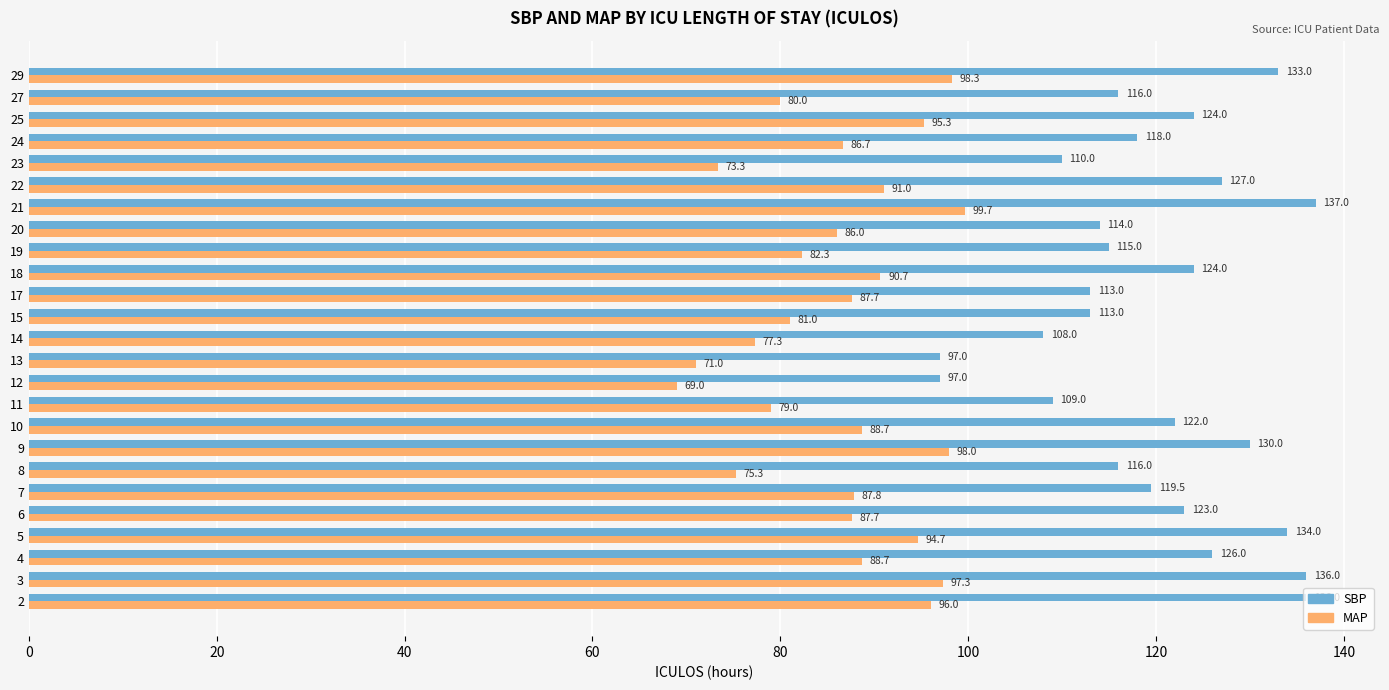

What is the approximate value of SBP at 12?

97.0